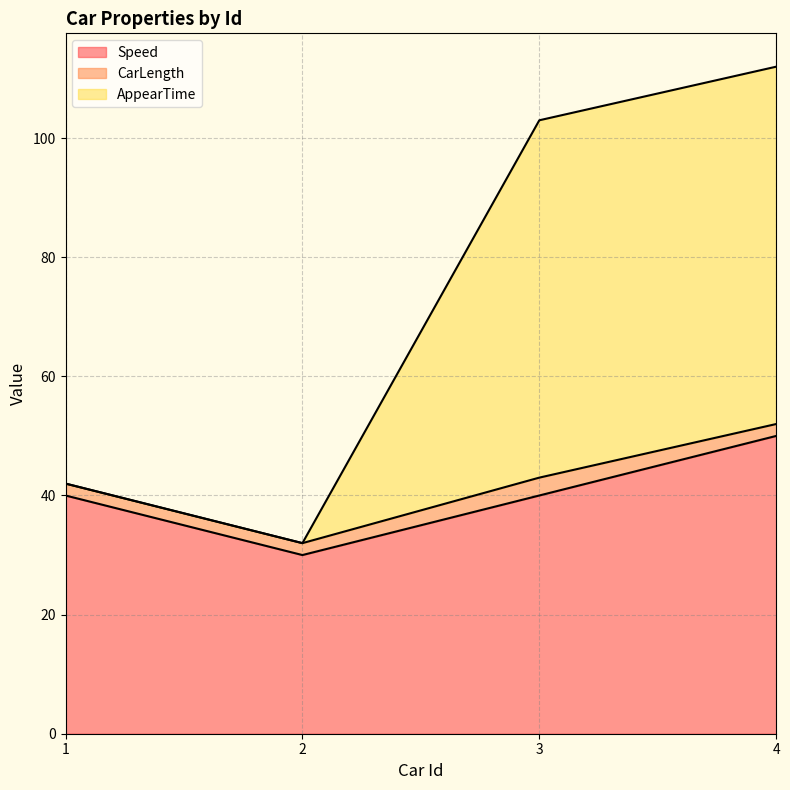

Between 2 and 3, which series saw the biggest shift?

AppearTime